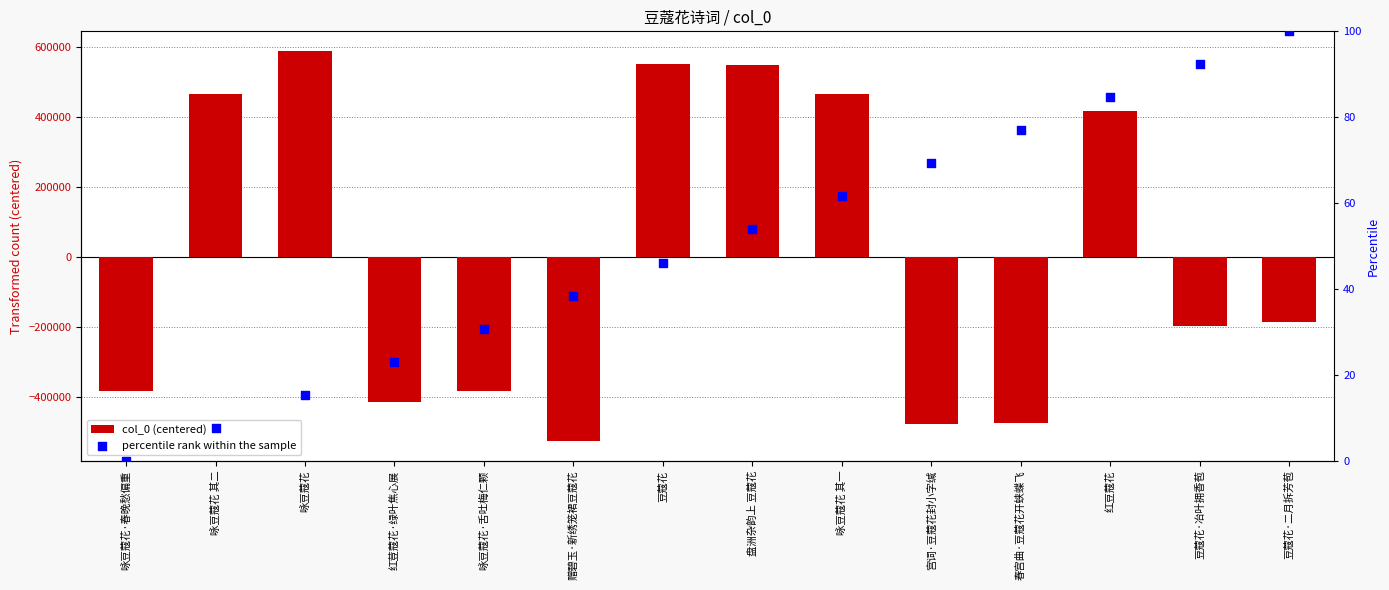

Which series contains the highest Y value?

col_0 (centered)